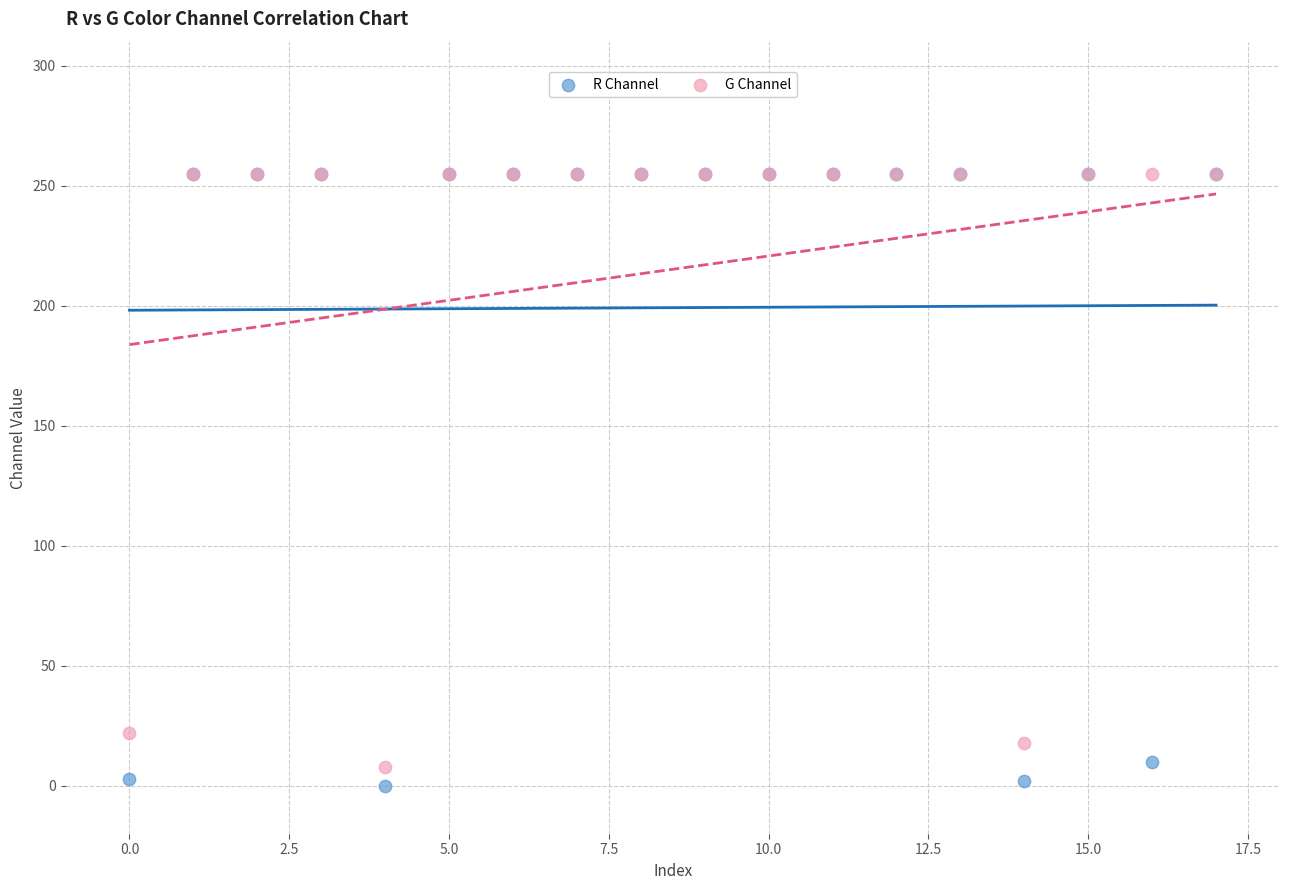

Which series contains the lowest Y value?

R Channel